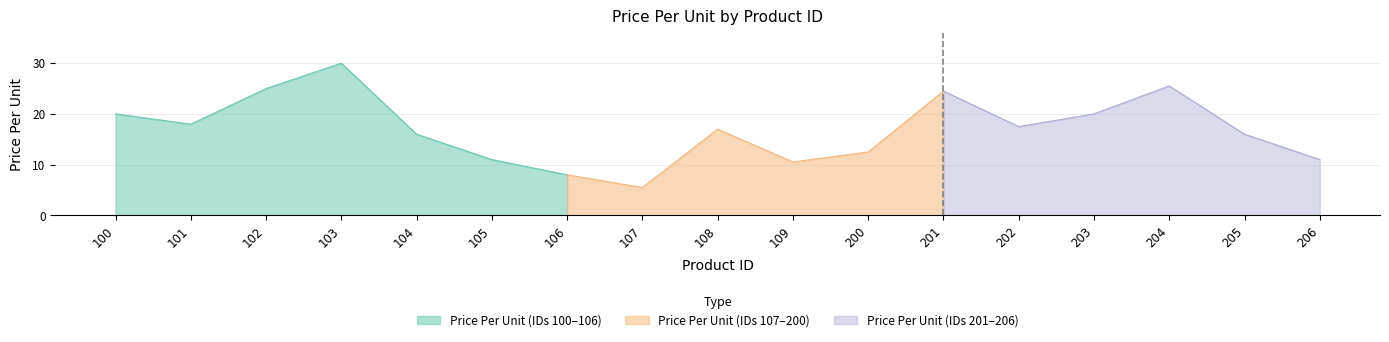

Reading right to left, list all the values displayed in this chart.

206=11.0	205=16.0	204=25.5	203=20.0	202=17.5	201=24.5	200=12.5	109=10.5	108=17.0	107=5.5	106=8.0	105=11.0	104=16.0	103=30.0	102=25.0	101=18.0	100=20.0